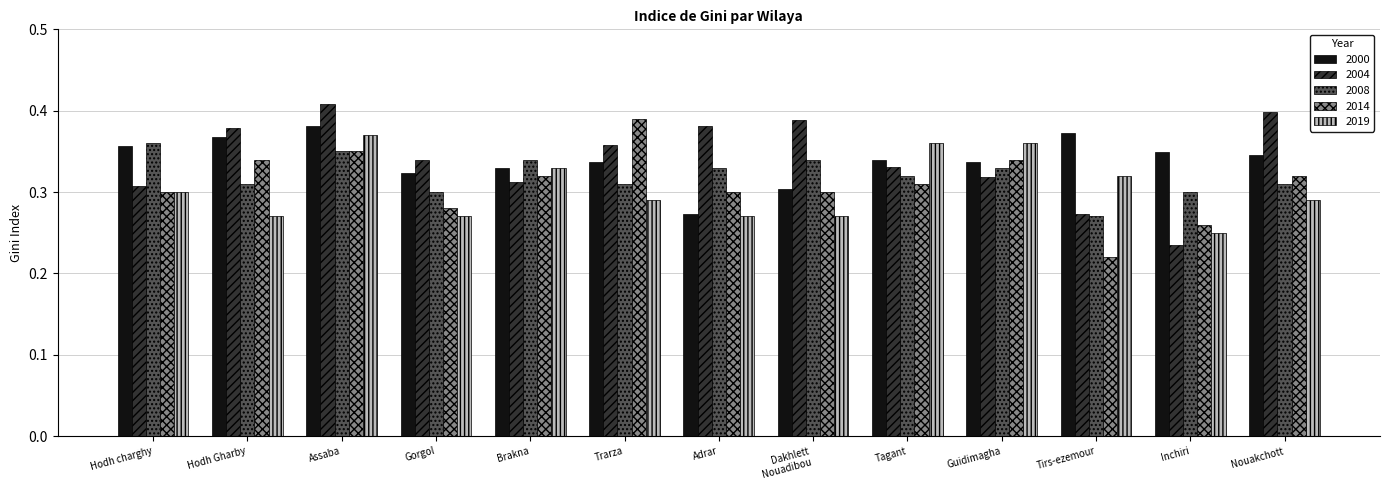

What is the sum of the 2019 values at Tirs-ezemour and Trarza?

0.6